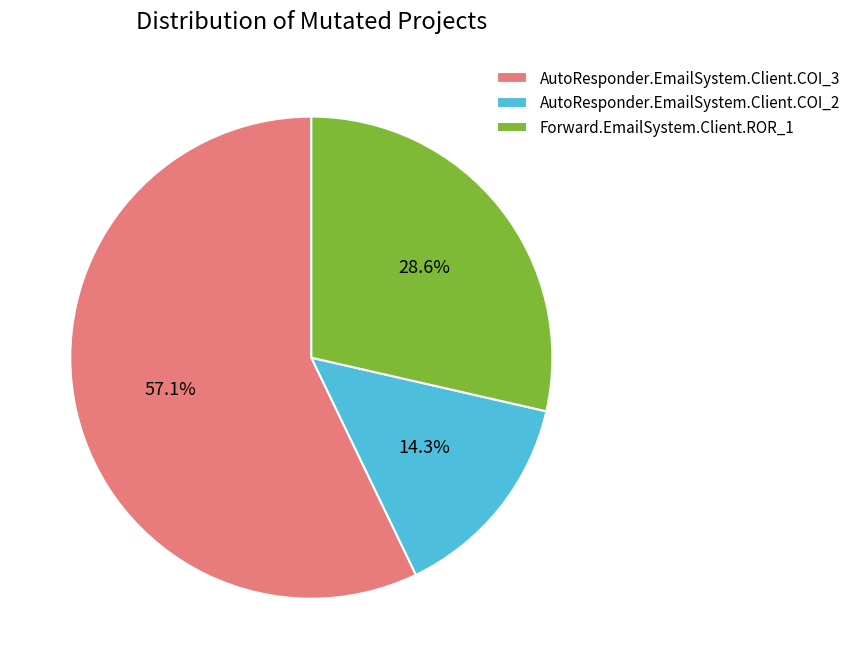

To the nearest percent, what is the average slice percentage?

33%